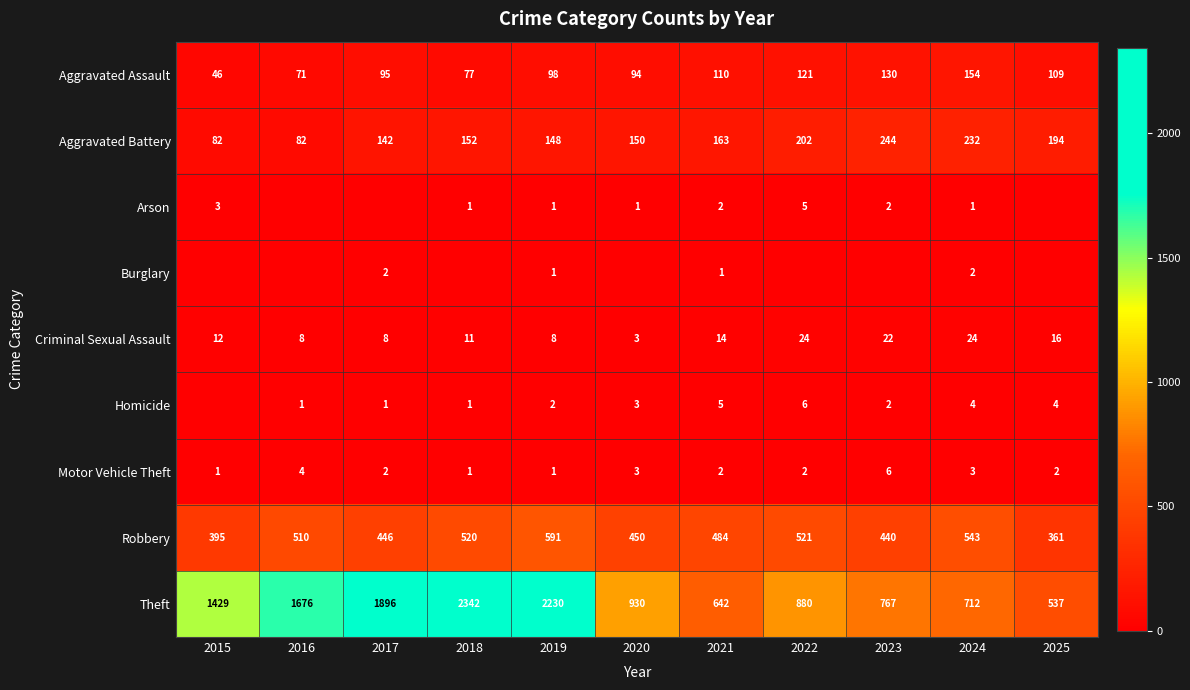

What is the difference between the maximum and minimum values in the Motor Vehicle Theft series?

5